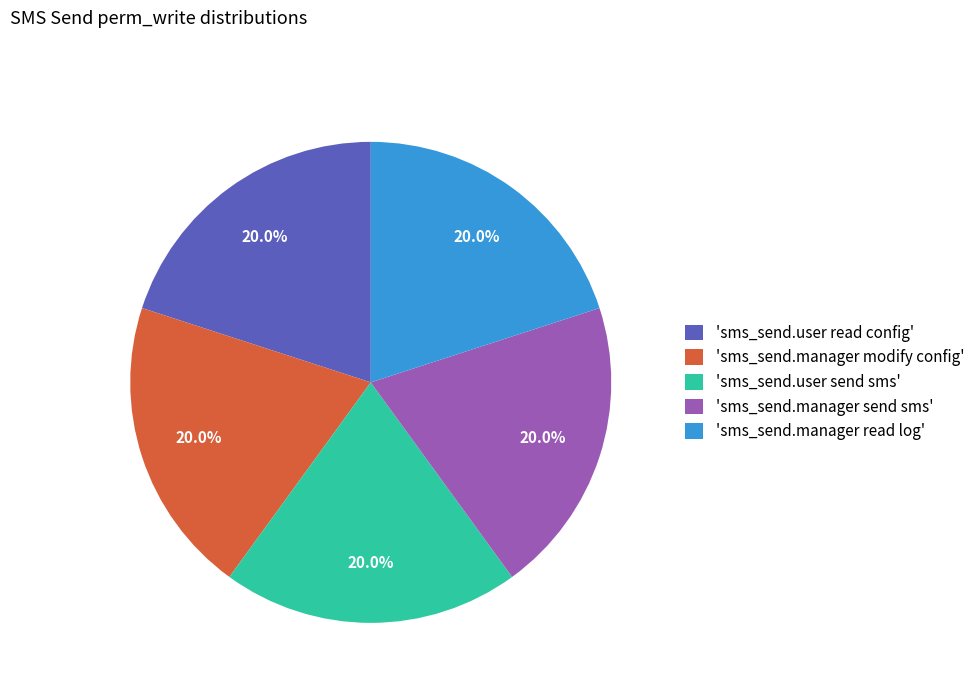

What percentage is NOT represented by 'sms_send.manager read log'?

80.0%